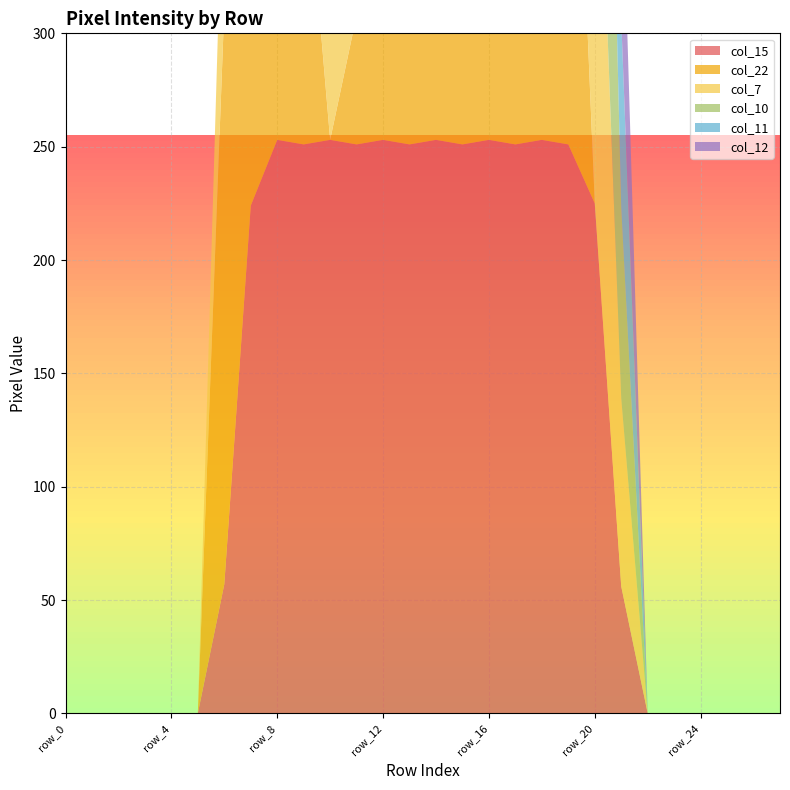

Reading left to right, list all the values displayed in this chart.

col_15: row_0=0	row_1=0	row_2=0	row_3=0	row_4=0	row_5=0	row_6=57	row_7=224	row_8=253	row_9=251	row_10=253	row_11=251	row_12=253	row_13=251	row_14=253	row_15=251	row_16=253	row_17=251	row_18=253	row_19=251	row_20=225	row_21=56	row_22=0	row_23=0	row_24=0	row_25=0	row_26=0	row_27=0
col_22: row_0=0	row_1=0	row_2=0	row_3=0	row_4=0	row_5=0	row_6=254	row_7=253	row_8=254	row_9=139	row_10=0	row_11=57	row_12=141	row_13=196	row_14=254	row_15=253	row_16=226	row_17=56	row_18=254	row_19=253	row_20=0	row_21=0	row_22=0	row_23=0	row_24=0	row_25=0	row_26=0	row_27=0
col_7: row_0=0	row_1=0	row_2=0	row_3=0	row_4=0	row_5=0	row_6=85	row_7=251	row_8=253	row_9=251	row_10=253	row_11=251	row_12=251	row_13=251	row_14=253	row_15=224	row_16=253	row_17=251	row_18=253	row_19=251	row_20=225	row_21=83	row_22=0	row_23=0	row_24=0	row_25=0	row_26=0	row_27=0
col_10: row_0=0	row_1=0	row_2=0	row_3=0	row_4=0	row_5=0	row_6=0	row_7=0	row_8=0	row_9=0	row_10=29	row_11=197	row_12=254	row_13=253	row_14=254	row_15=253	row_16=255	row_17=253	row_18=255	row_19=253	row_20=254	row_21=84	row_22=0	row_23=0	row_24=0	row_25=0	row_26=0	row_27=0
col_11: row_0=0	row_1=0	row_2=0	row_3=0	row_4=0	row_5=0	row_6=0	row_7=0	row_8=0	row_9=0	row_10=197	row_11=251	row_12=253	row_13=251	row_14=196	row_15=28	row_16=253	row_17=251	row_18=253	row_19=251	row_20=225	row_21=83	row_22=0	row_23=0	row_24=0	row_25=0	row_26=0	row_27=0
col_12: row_0=0	row_1=0	row_2=0	row_3=0	row_4=0	row_5=0	row_6=0	row_7=0	row_8=0	row_9=0	row_10=0	row_11=253	row_12=254	row_13=196	row_14=0	row_15=0	row_16=0	row_17=0	row_18=254	row_19=253	row_20=254	row_21=84	row_22=0	row_23=0	row_24=0	row_25=0	row_26=0	row_27=0